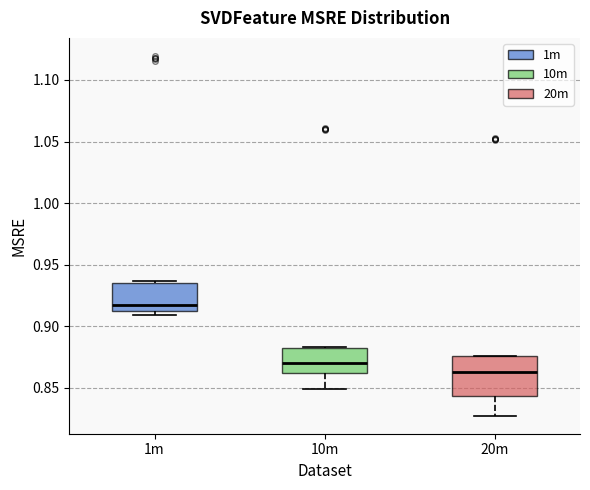

Where is the upper edge of the box for 10m on the y-axis? The values are not printed on the chart, so give them approximately, as read against the axis.

0.880